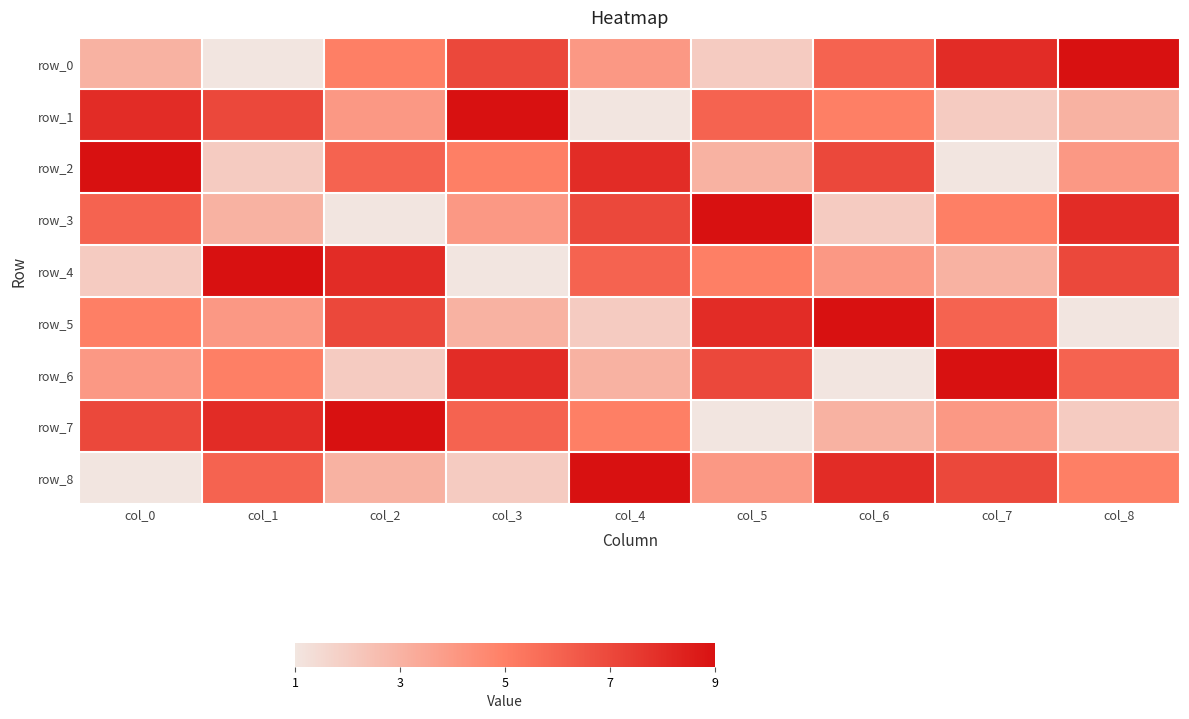

At which category does the chart reach its minimum across all series?

col_1